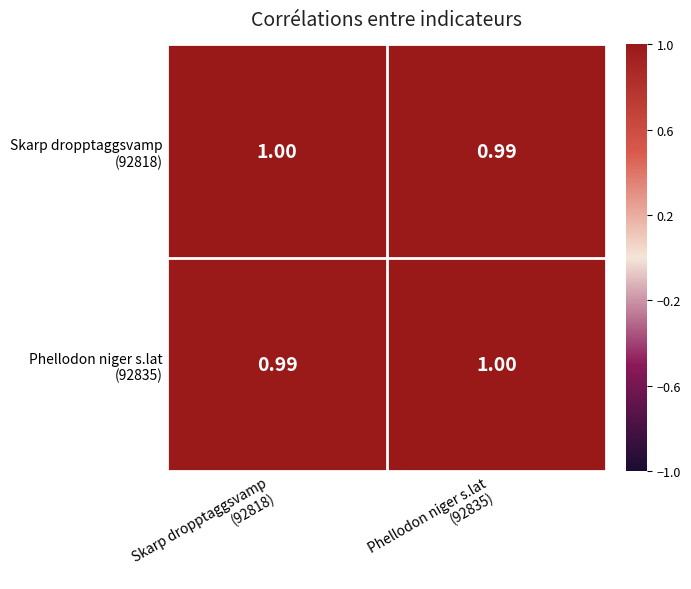

What is the maximum value shown in the chart?

1.0